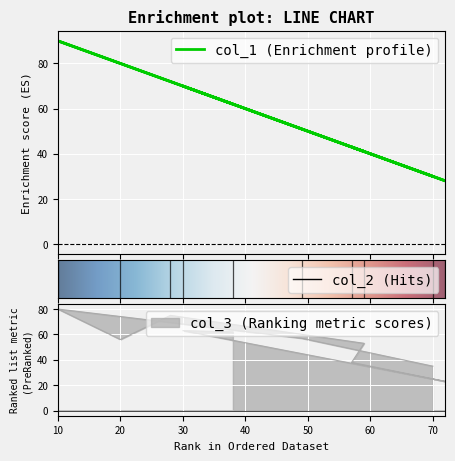

Which series ends up on top after the final intersection of col_2 and col_1?

col_2